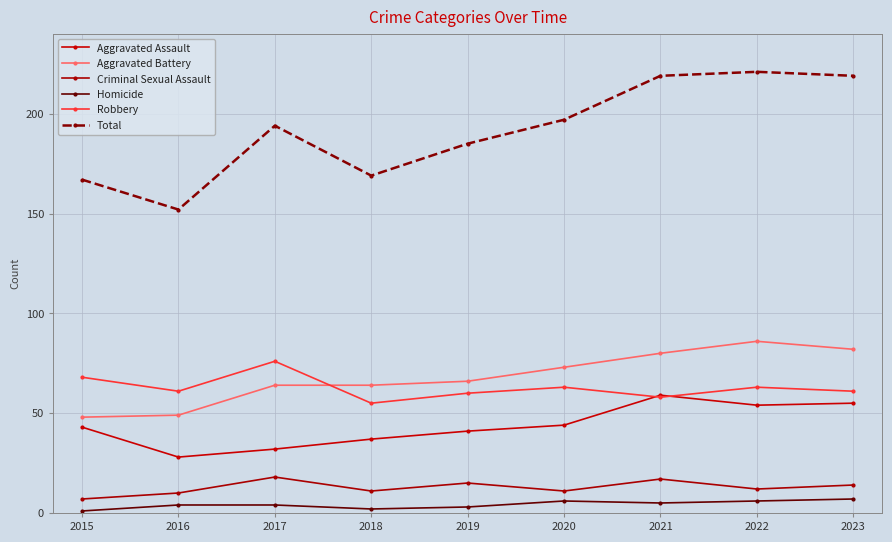

Reading left to right, what are all the values shown in this chart?

Aggravated Assault: 43	28	32	37	41	44	59	54	55
Aggravated Battery: 48	49	64	64	66	73	80	86	82
Criminal Sexual Assault: 7	10	18	11	15	11	17	12	14
Homicide: 1	4	4	2	3	6	5	6	7
Robbery: 68	61	76	55	60	63	58	63	61
Total: 167	152	194	169	185	197	219	221	219